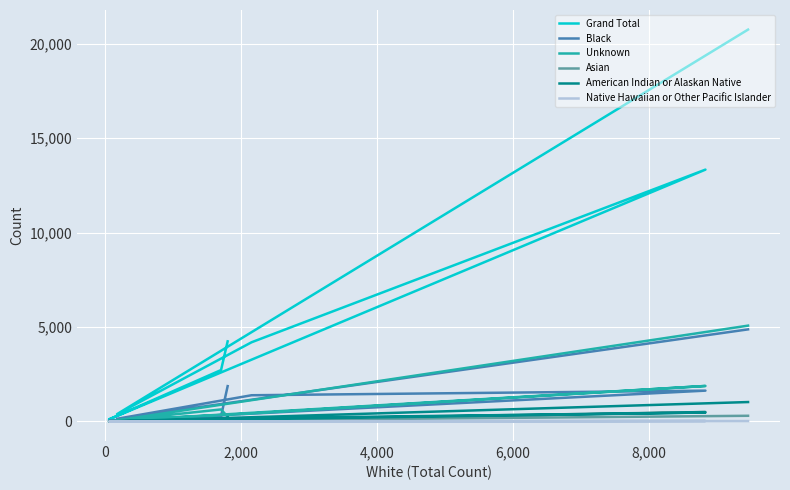

What is the difference between the maximum and second lowest values in the Native Hawaiian or Other Pacific Islander series?

24